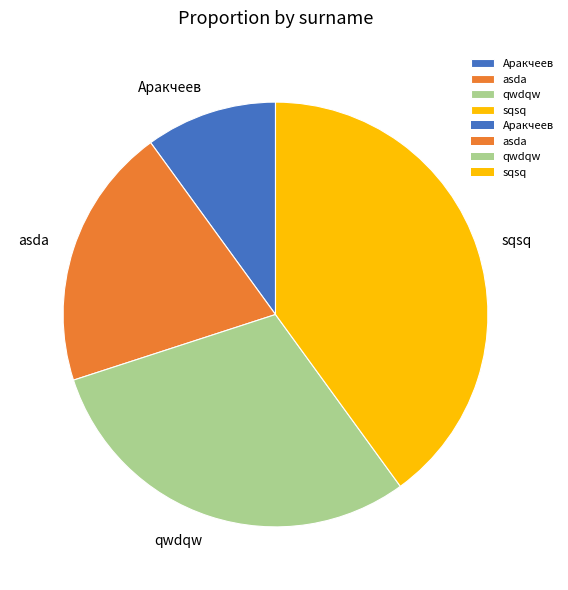

True or false: qwdqw accounts for 30% of the total.

True